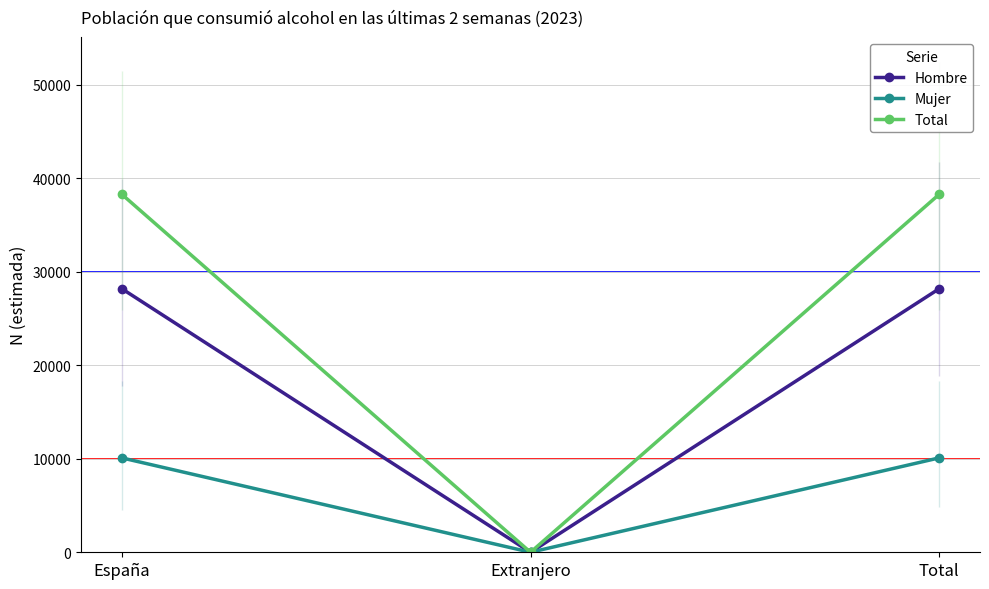

What is the sum of all Hombre values?

56348